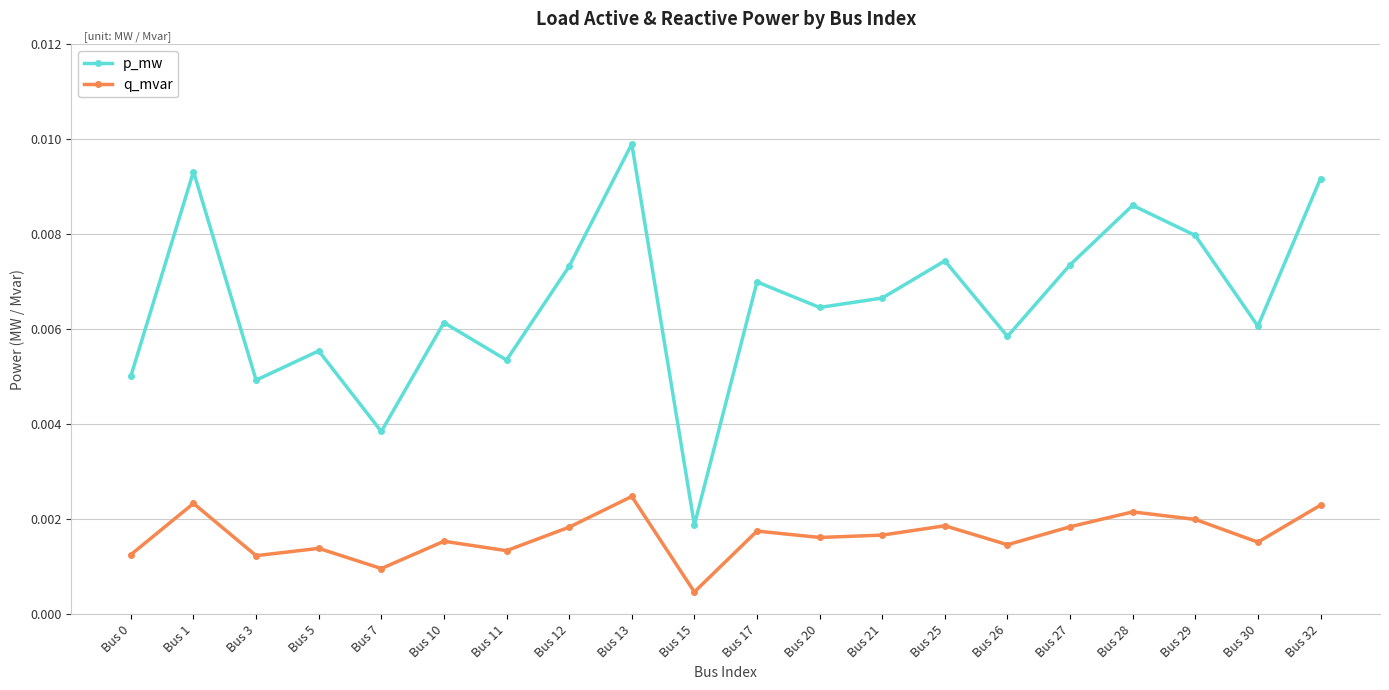

Which category has the lowest value in the p_mw series?

Bus 15